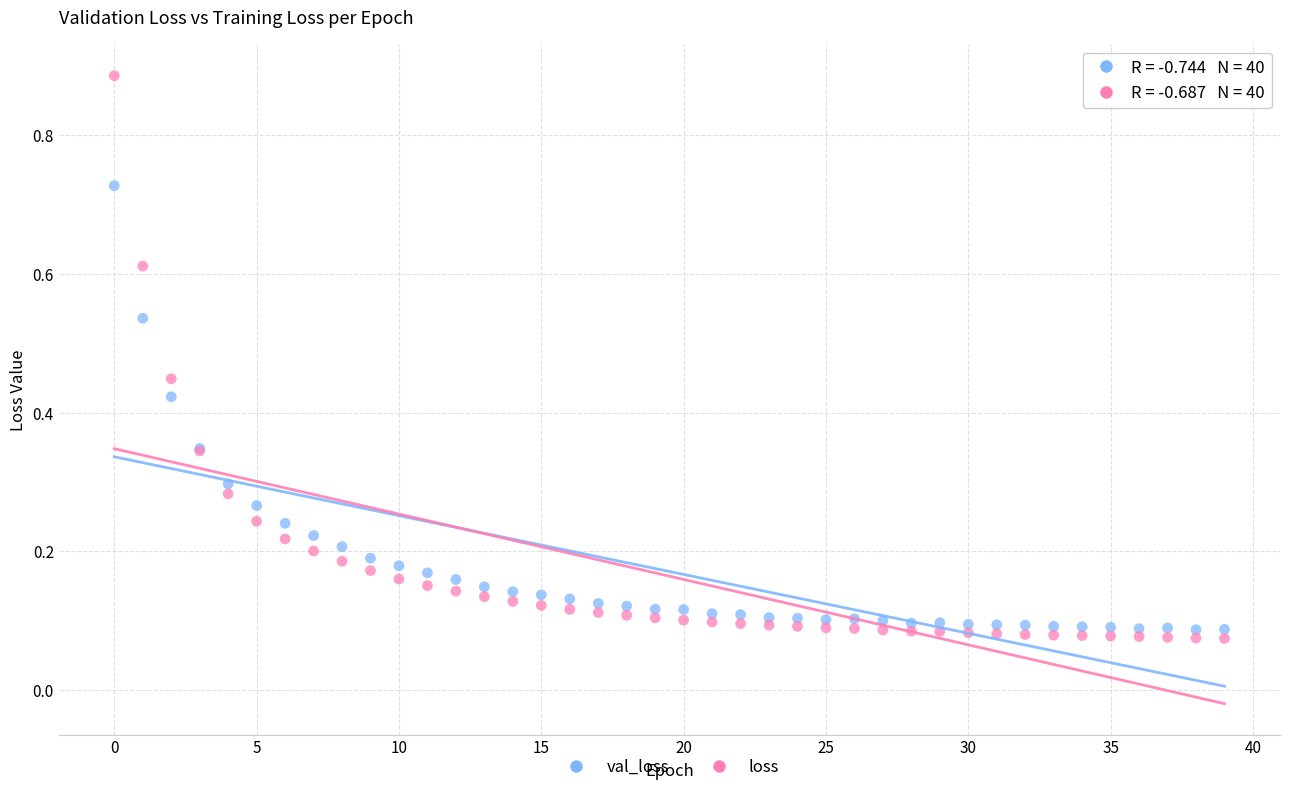

Which series has the largest Y range (max minus min)?

loss